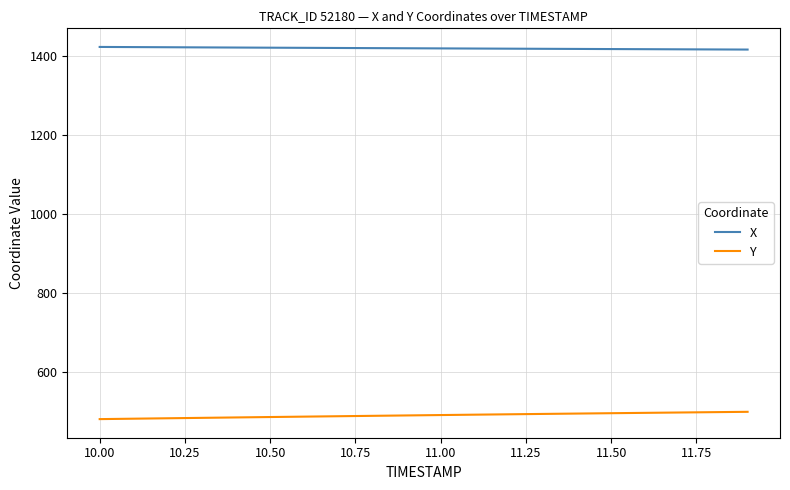

True or false: Y and X cross at least once.

False